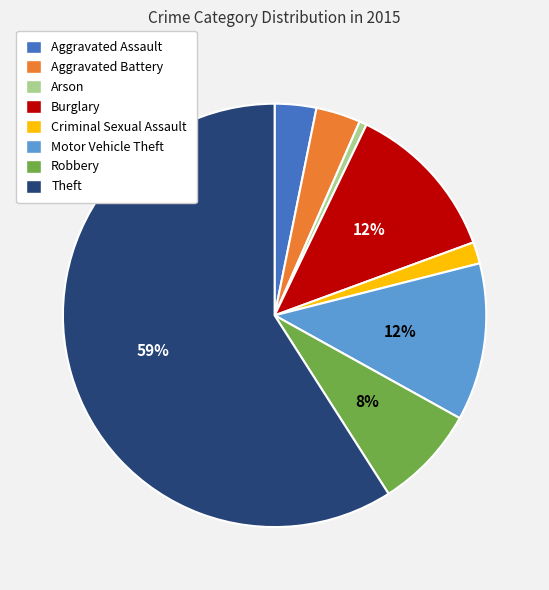

Is it true that Burglary is 12% of the pie?

True